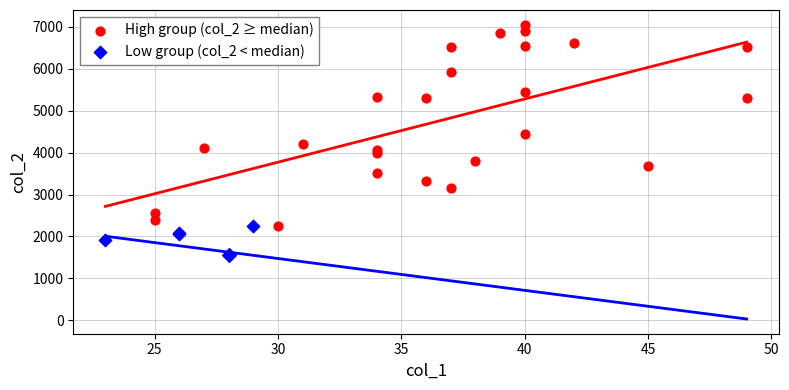

Which series reaches the maximum Y coordinate?

High group (col_2 ≥ median)